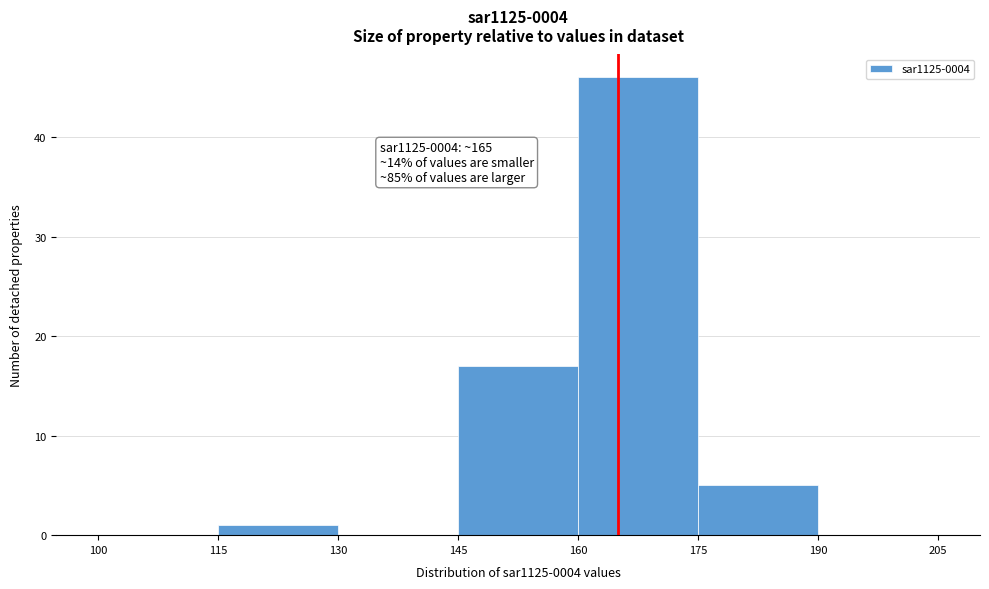

Which range on the x-axis has the tallest bar?

160 to 175